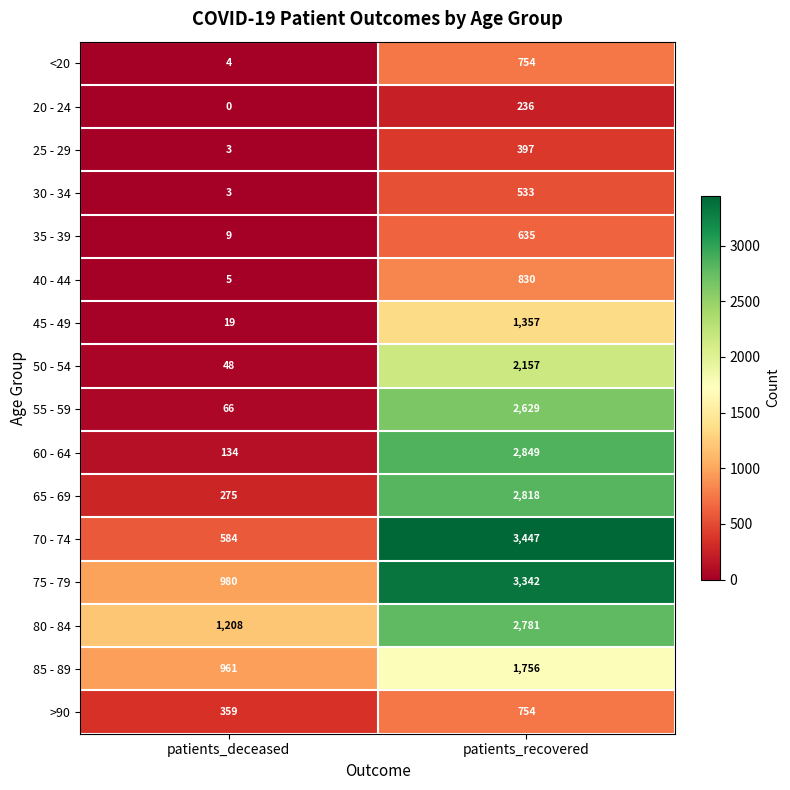

What is the difference between the maximum and minimum values in the 80 - 84 series?

1573